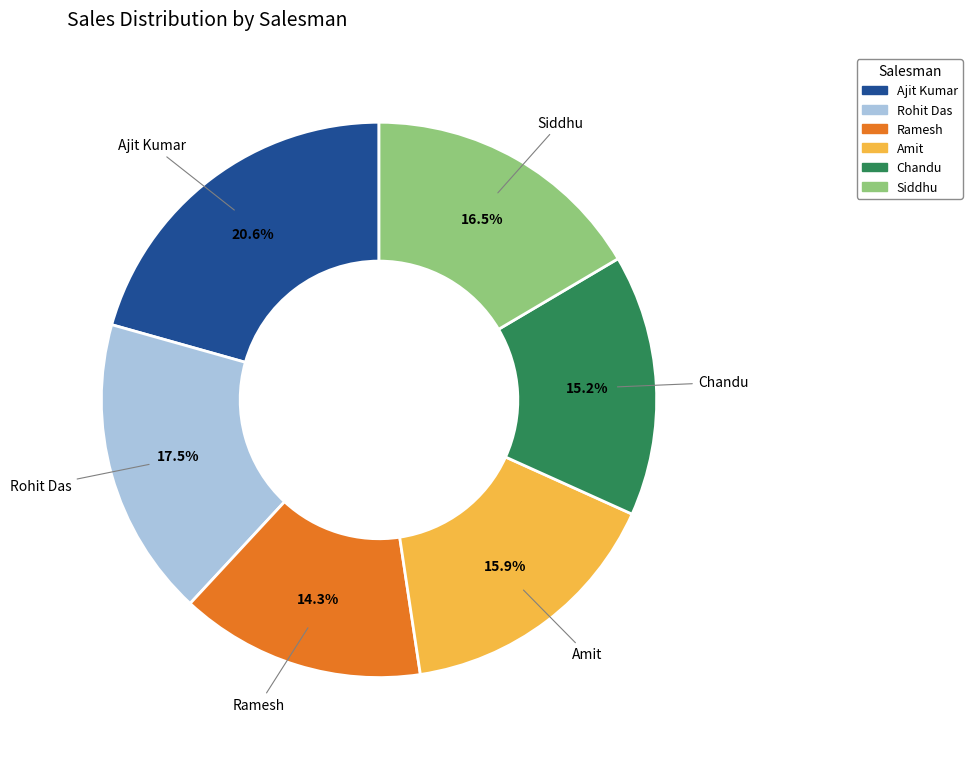

How many segments does this pie chart have?

6